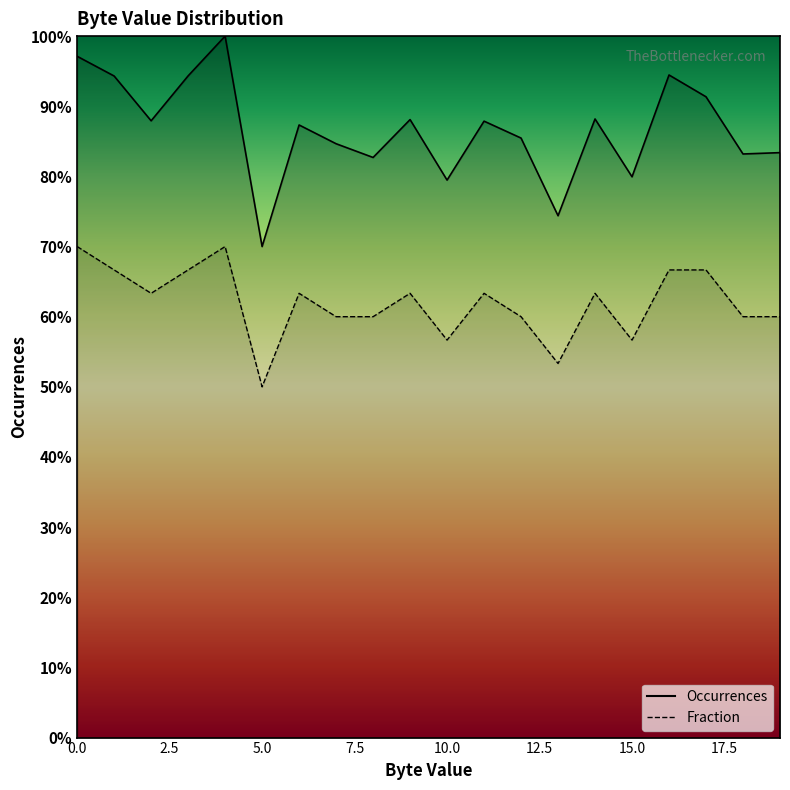

What is the difference between the highest and lowest values at 9?

24.8